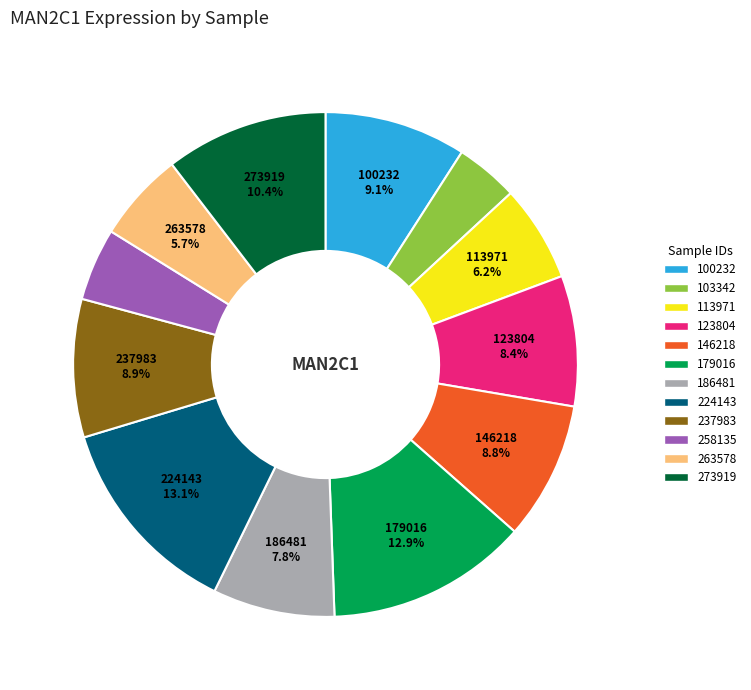

Is the sum of 100232 and 123804 greater than half?

No